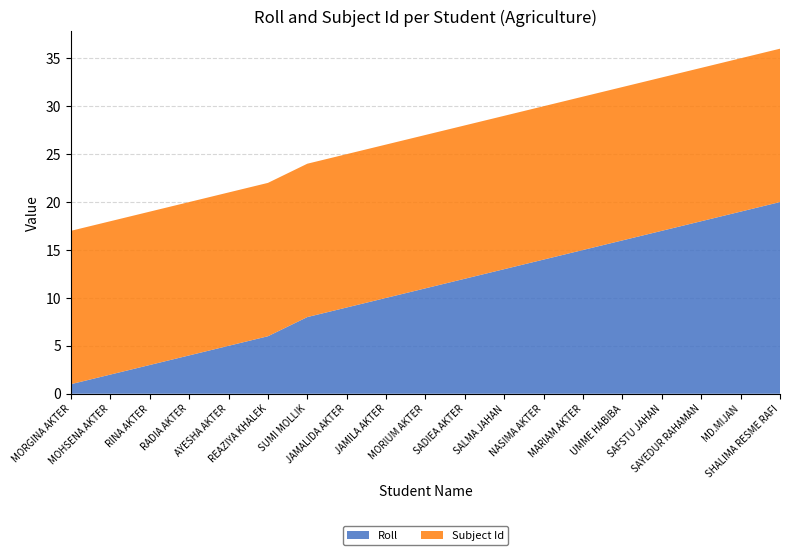

Reading left to right, what are all the values shown in this chart?

Roll: MORGINA AKTER=1	MOHSENA AKTER=2	RINA AKTER=3	RADIA AKTER=4	AYESHA AKTER=5	REAZIYA KHALEK=6	SUMI MOLLIK=8	JAMALIDA AKTER=9	JAMILA AKTER=10	MORIUM AKTER=11	SADIEA AKTER=12	SALMA JAHAN=13	NASIMA AKTER=14	MARIAM AKTER=15	UMME HABIBA=16	SAFSTU JAHAN=17	SAYEDUR RAHAMAN=18	MD.MIJAN=19	SHALIMA RESME RAFI=20
Subject Id: MORGINA AKTER=16	MOHSENA AKTER=16	RINA AKTER=16	RADIA AKTER=16	AYESHA AKTER=16	REAZIYA KHALEK=16	SUMI MOLLIK=16	JAMALIDA AKTER=16	JAMILA AKTER=16	MORIUM AKTER=16	SADIEA AKTER=16	SALMA JAHAN=16	NASIMA AKTER=16	MARIAM AKTER=16	UMME HABIBA=16	SAFSTU JAHAN=16	SAYEDUR RAHAMAN=16	MD.MIJAN=16	SHALIMA RESME RAFI=16